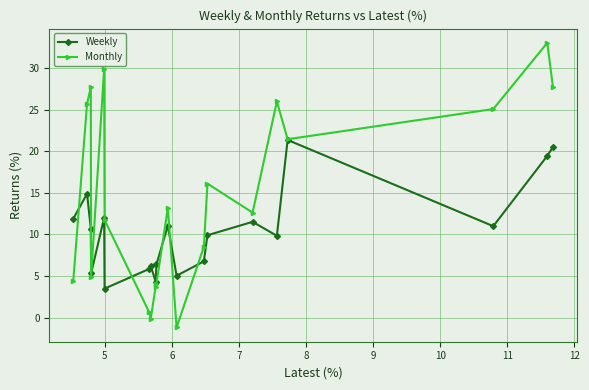

True or false: Monthly has more than 1 interior local peaks.

True